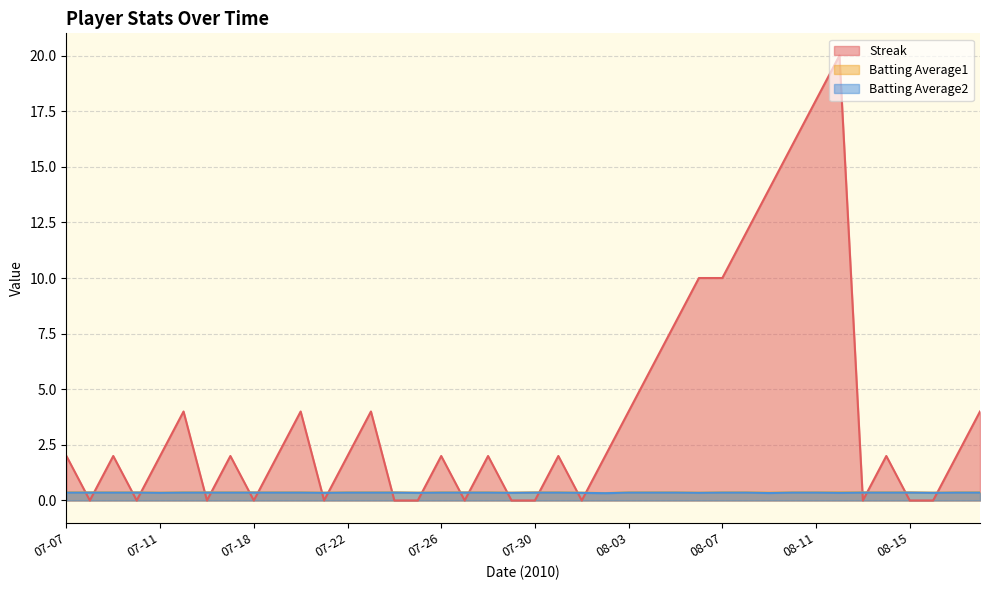

At how many categories does at least one series exceed 17?

2